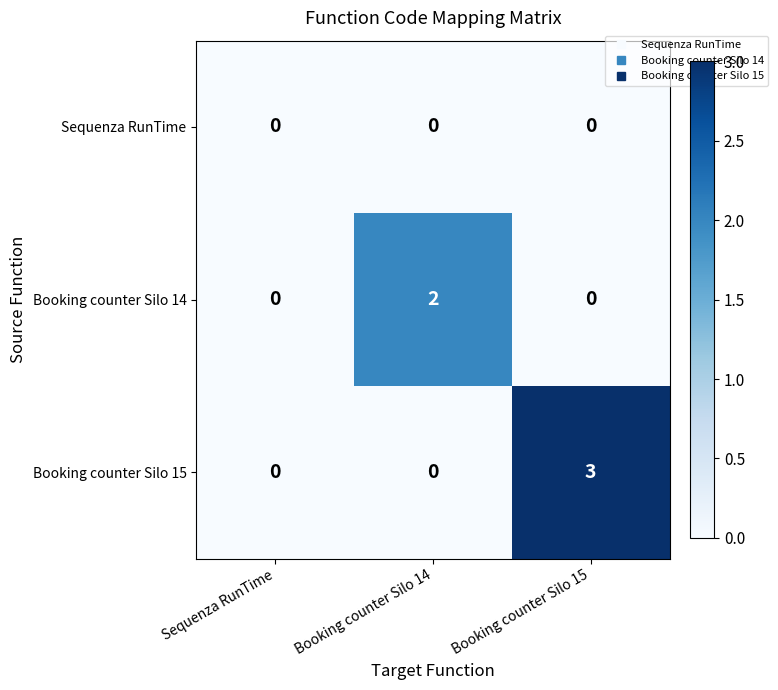

At which label does Booking counter Silo 15 reach its peak?

Booking counter Silo 15